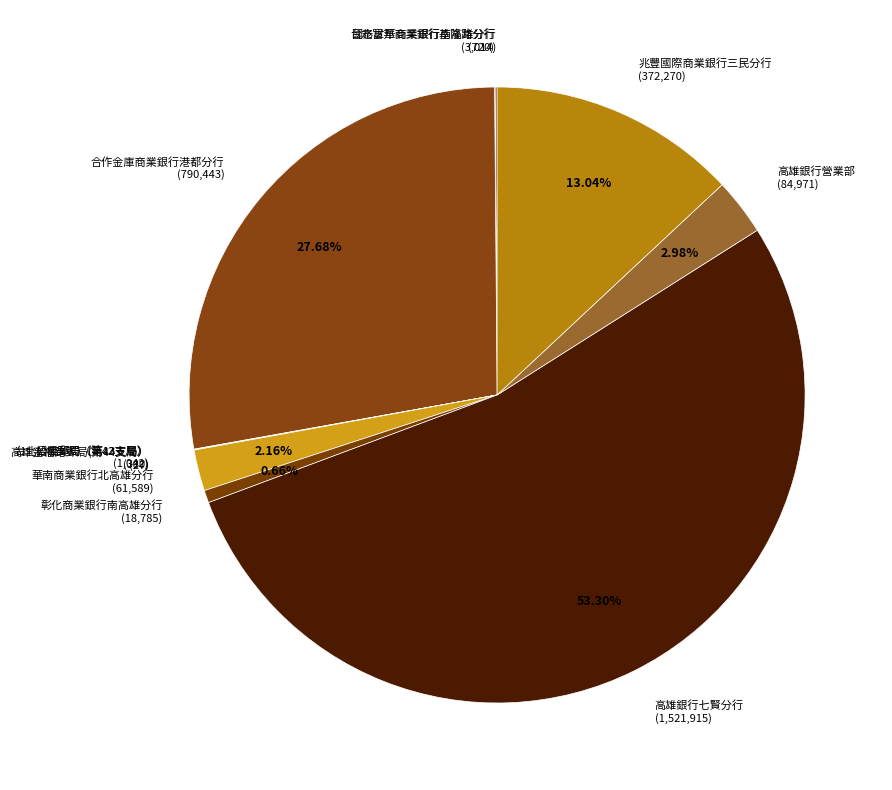

Is 高雄銀行七賢分行 (1,521,915) the majority of the pie?

Yes